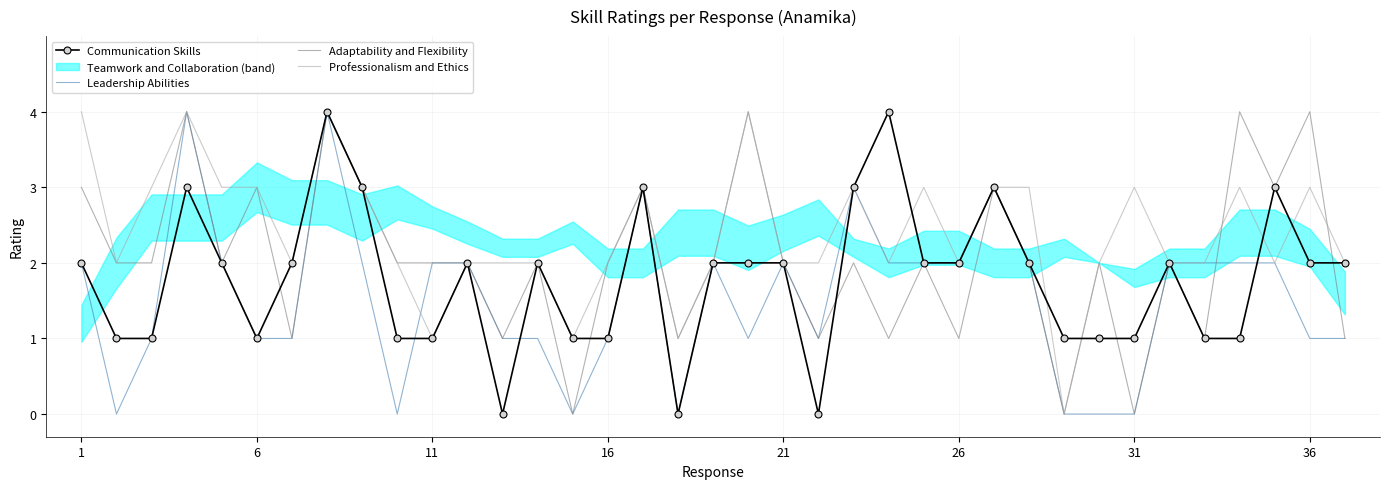

What is the difference between the highest and lowest values at 21?

1